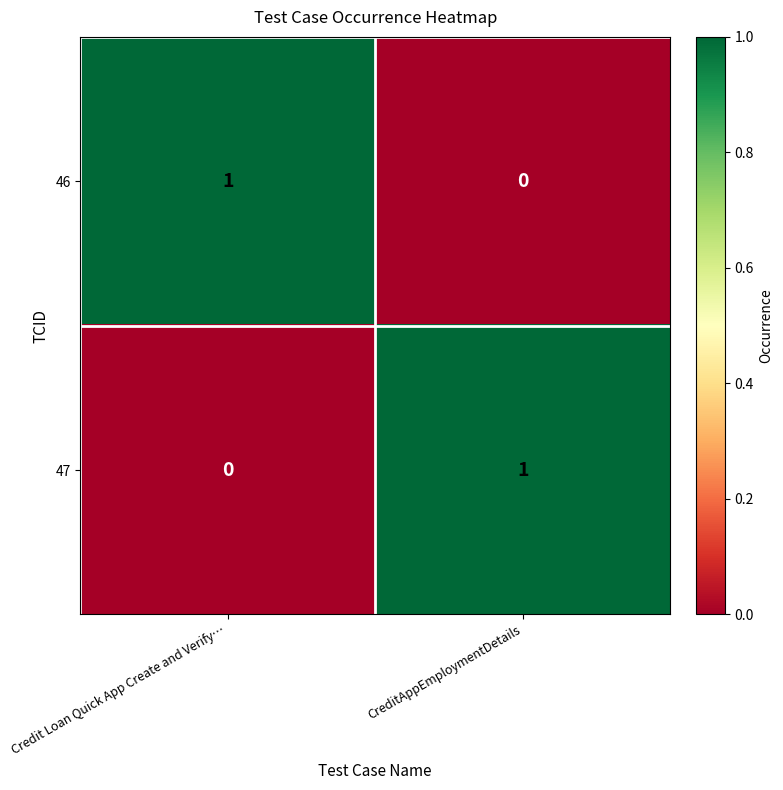

The value of 47 at CreditAppEmploymentDetails is 1. True or false?

True